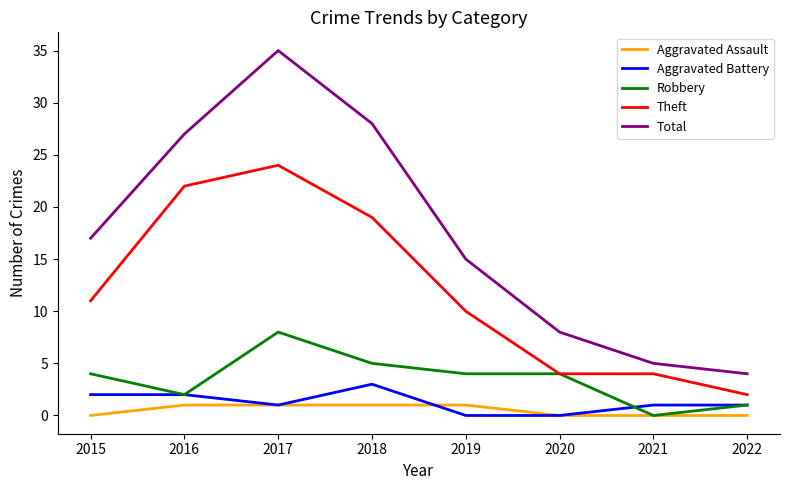

True or false: Robbery has a value of 2 at 2016.

True